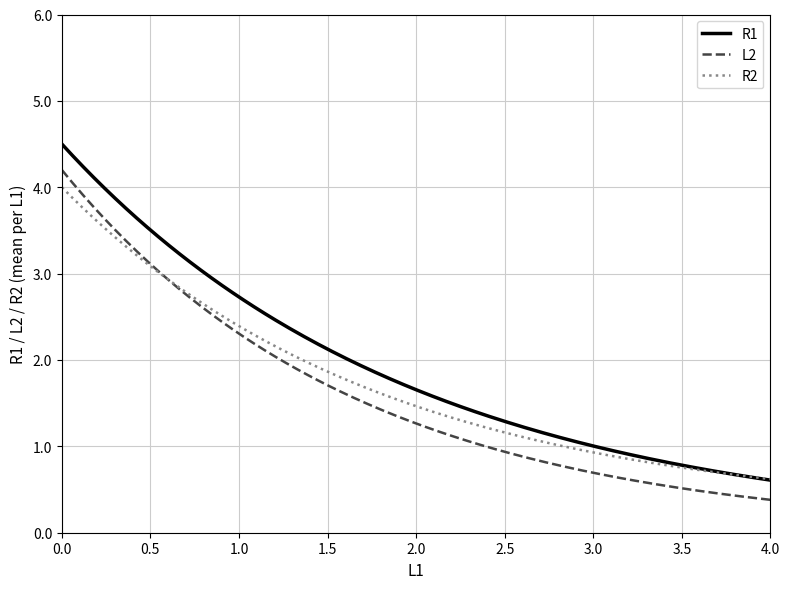

What is the average value of the L2 series?

1.6